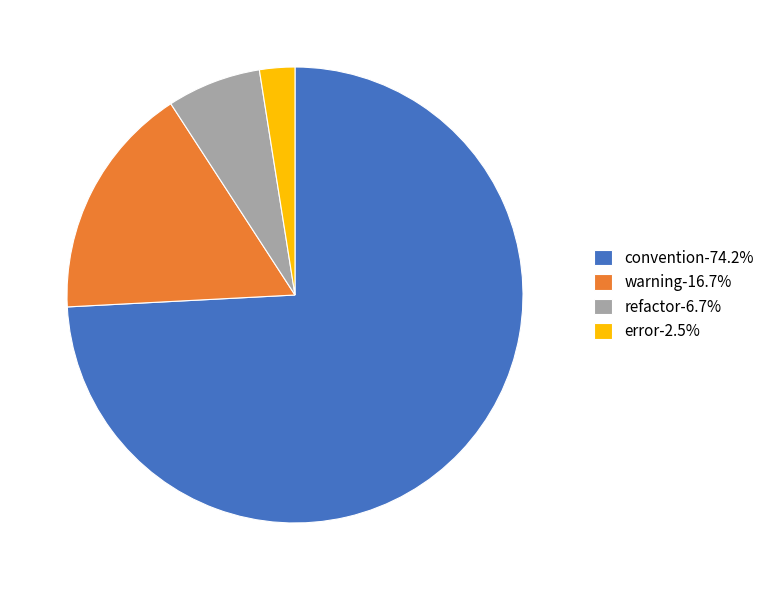

Approximately how many times larger is the value at refactor-6.7% compared to warning-16.7%?

0.4